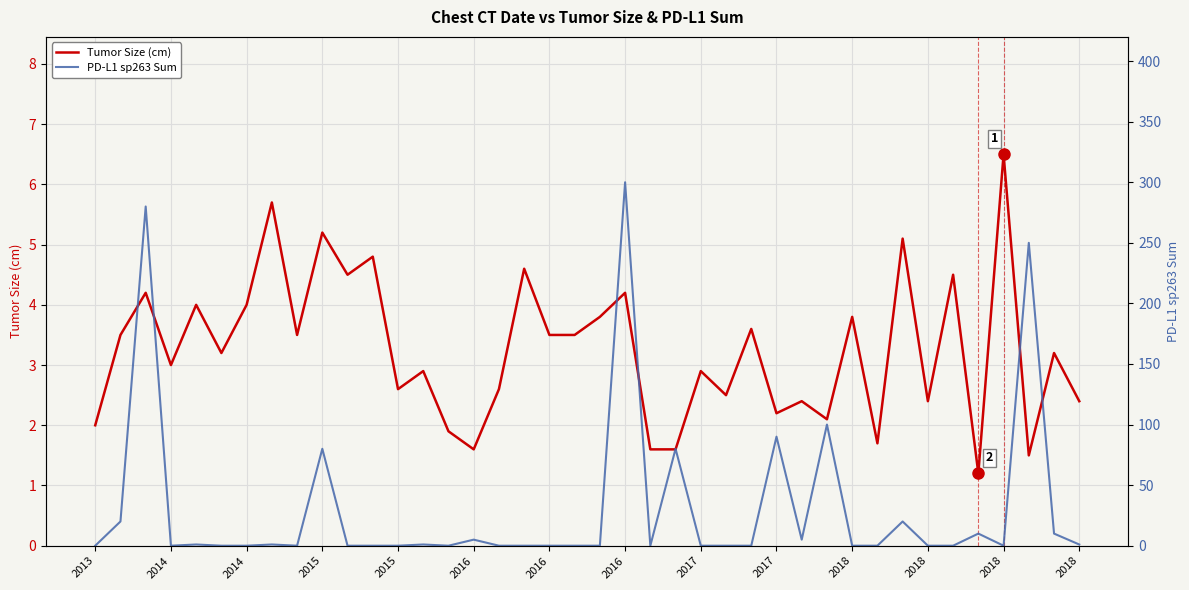

Which series ends up on top after the final intersection of Tumor Size (cm) and PD-L1 sp263 Sum?

Tumor Size (cm)